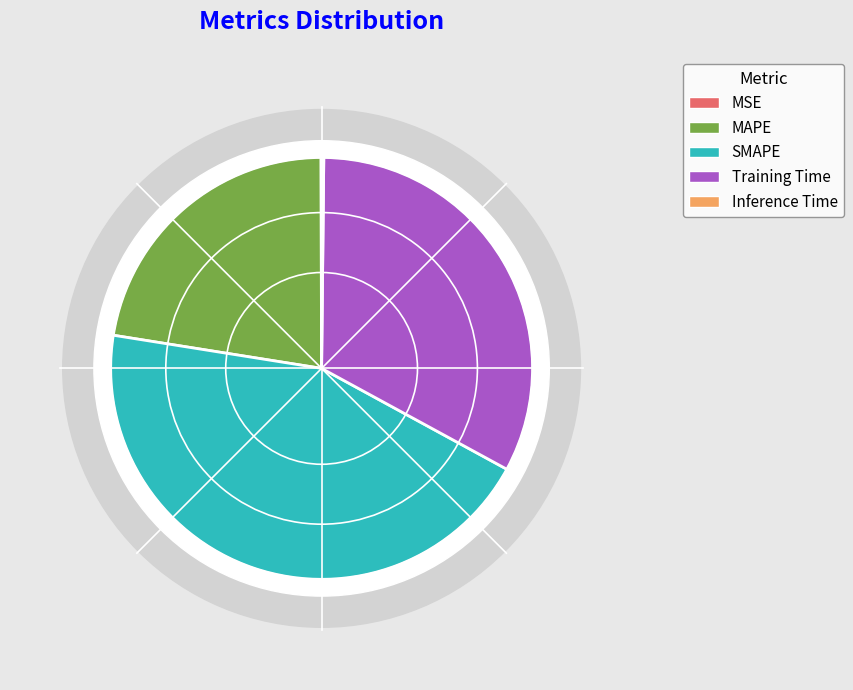

What percentage do SMAPE and Inference Time together represent?

44.7%